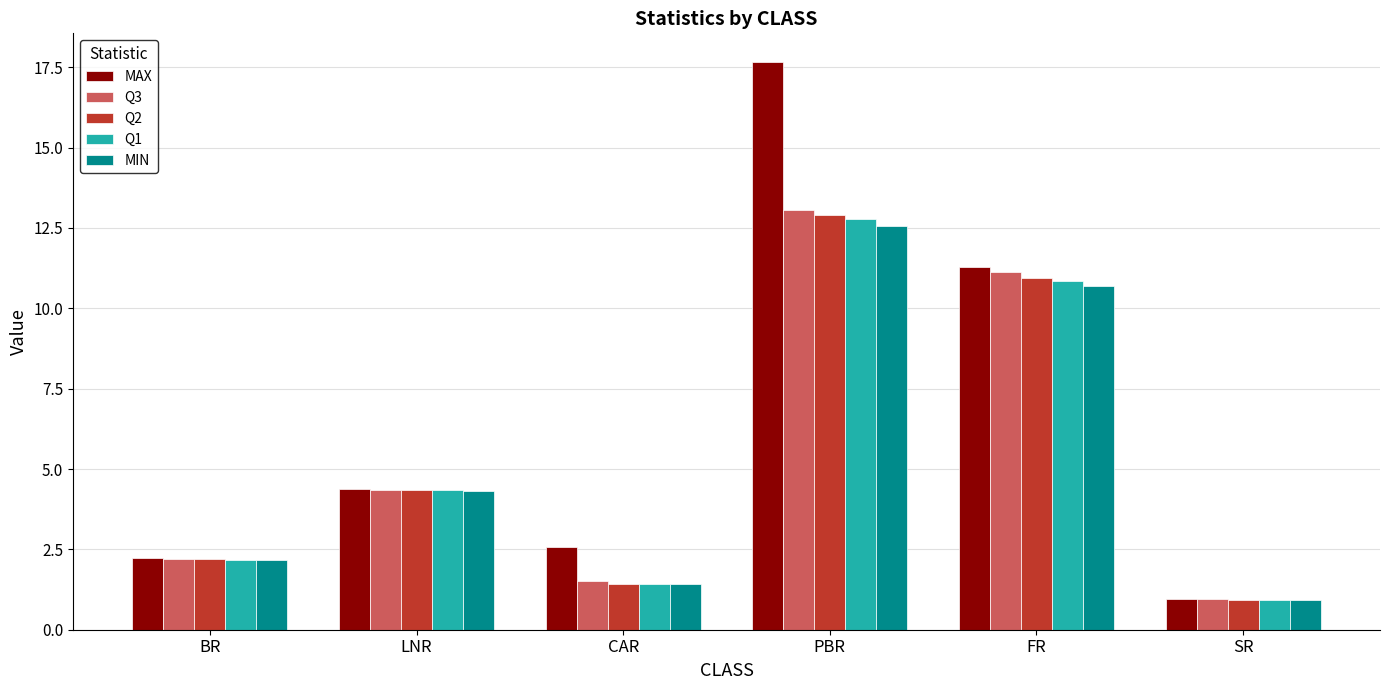

Which category has the lowest value in the MIN series?

SR